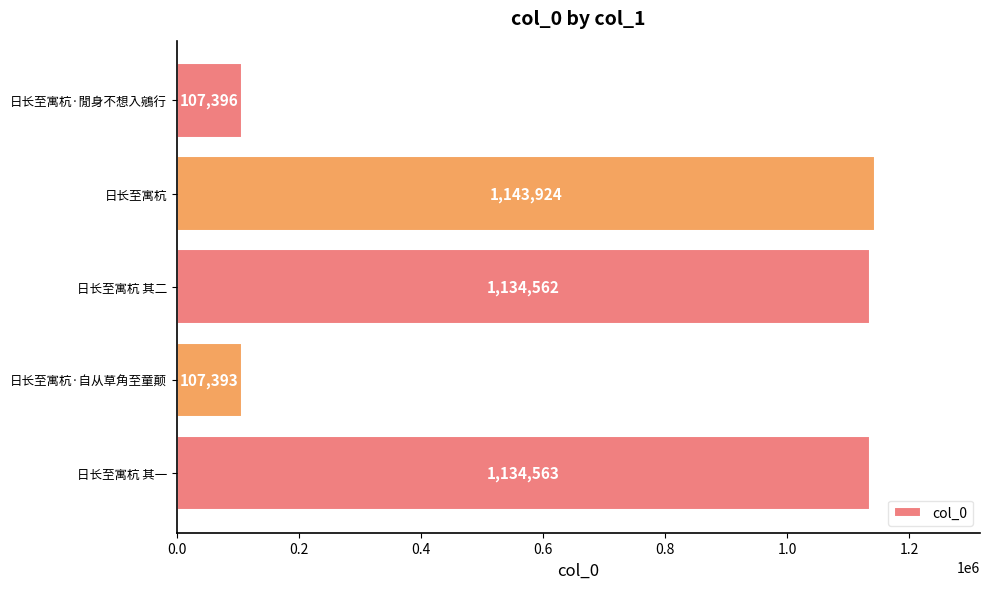

What is the sum of all values?

3627838